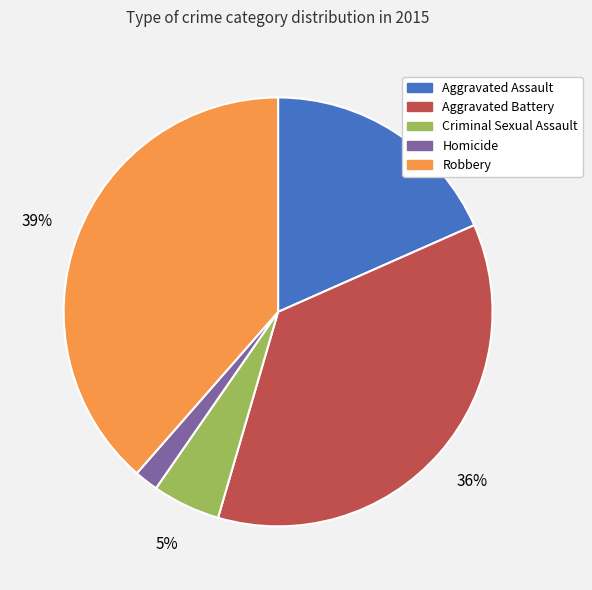

Does any single category account for the majority?

No